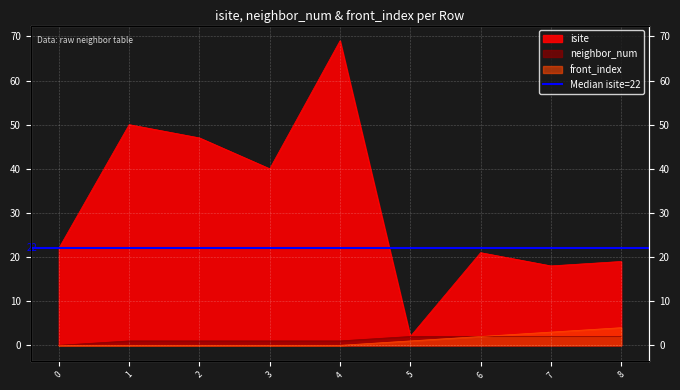

Where is front_index nearest to the value 2?

6